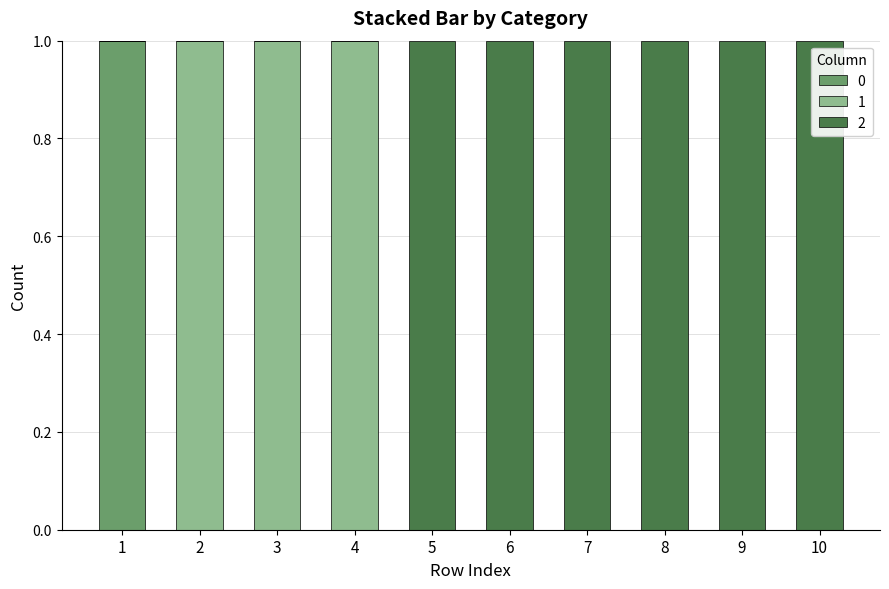

Are the bars horizontal?

No